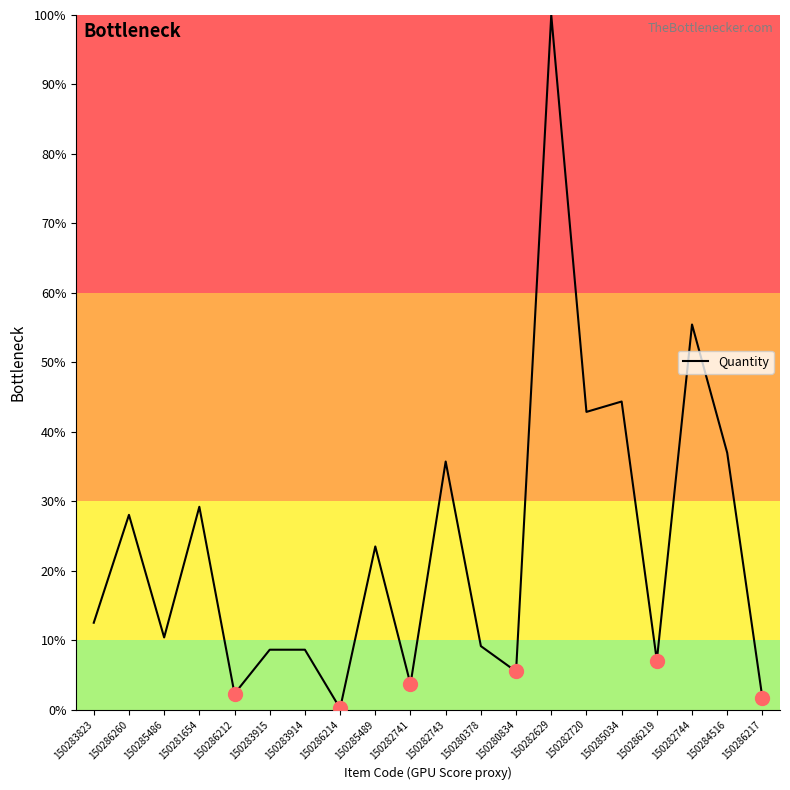

The value at 150280834 is 5.5. True or false?

True